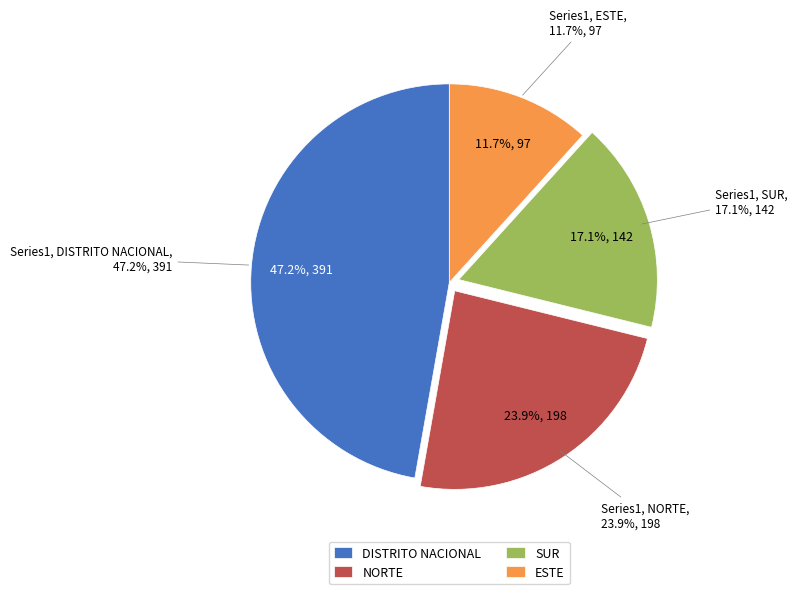

Between DISTRITO NACIONAL and ESTE, which is larger?

DISTRITO NACIONAL